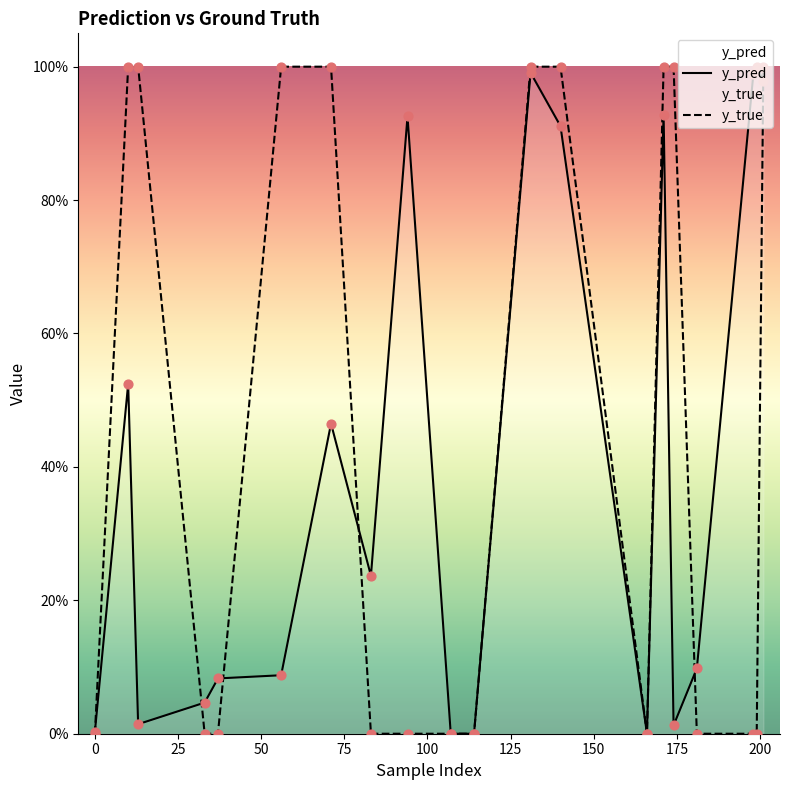

Which series has the widest spread of Y values?

y_true